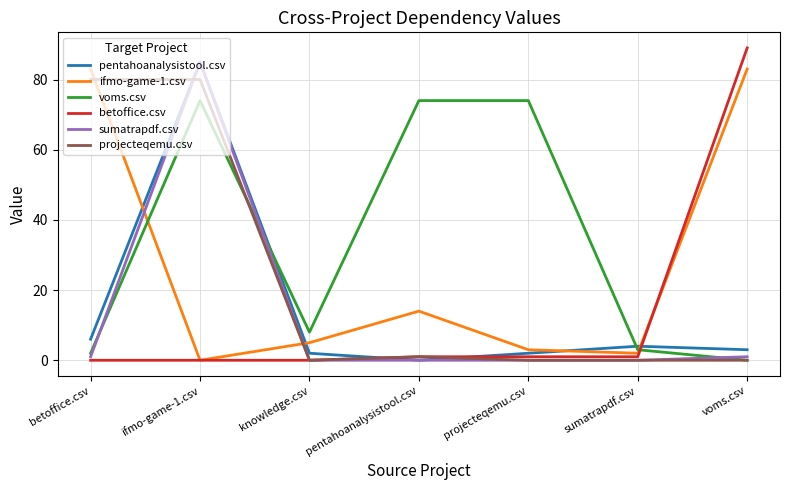

Reading right to left, what are all the values shown in this chart?

pentahoanalysistool.csv: voms.csv=3	sumatrapdf.csv=4	projecteqemu.csv=2	pentahoanalysistool.csv=0	knowledge.csv=2	ifmo-game-1.csv=85	betoffice.csv=6
ifmo-game-1.csv: voms.csv=83	sumatrapdf.csv=2	projecteqemu.csv=3	pentahoanalysistool.csv=14	knowledge.csv=5	ifmo-game-1.csv=0	betoffice.csv=83
voms.csv: voms.csv=0	sumatrapdf.csv=3	projecteqemu.csv=74	pentahoanalysistool.csv=74	knowledge.csv=8	ifmo-game-1.csv=74	betoffice.csv=2
betoffice.csv: voms.csv=89	sumatrapdf.csv=1	projecteqemu.csv=1	pentahoanalysistool.csv=1	knowledge.csv=0	ifmo-game-1.csv=0	betoffice.csv=0
sumatrapdf.csv: voms.csv=1	sumatrapdf.csv=0	projecteqemu.csv=0	pentahoanalysistool.csv=0	knowledge.csv=0	ifmo-game-1.csv=85	betoffice.csv=1
projecteqemu.csv: voms.csv=0	sumatrapdf.csv=0	projecteqemu.csv=0	pentahoanalysistool.csv=1	knowledge.csv=0	ifmo-game-1.csv=80	betoffice.csv=80